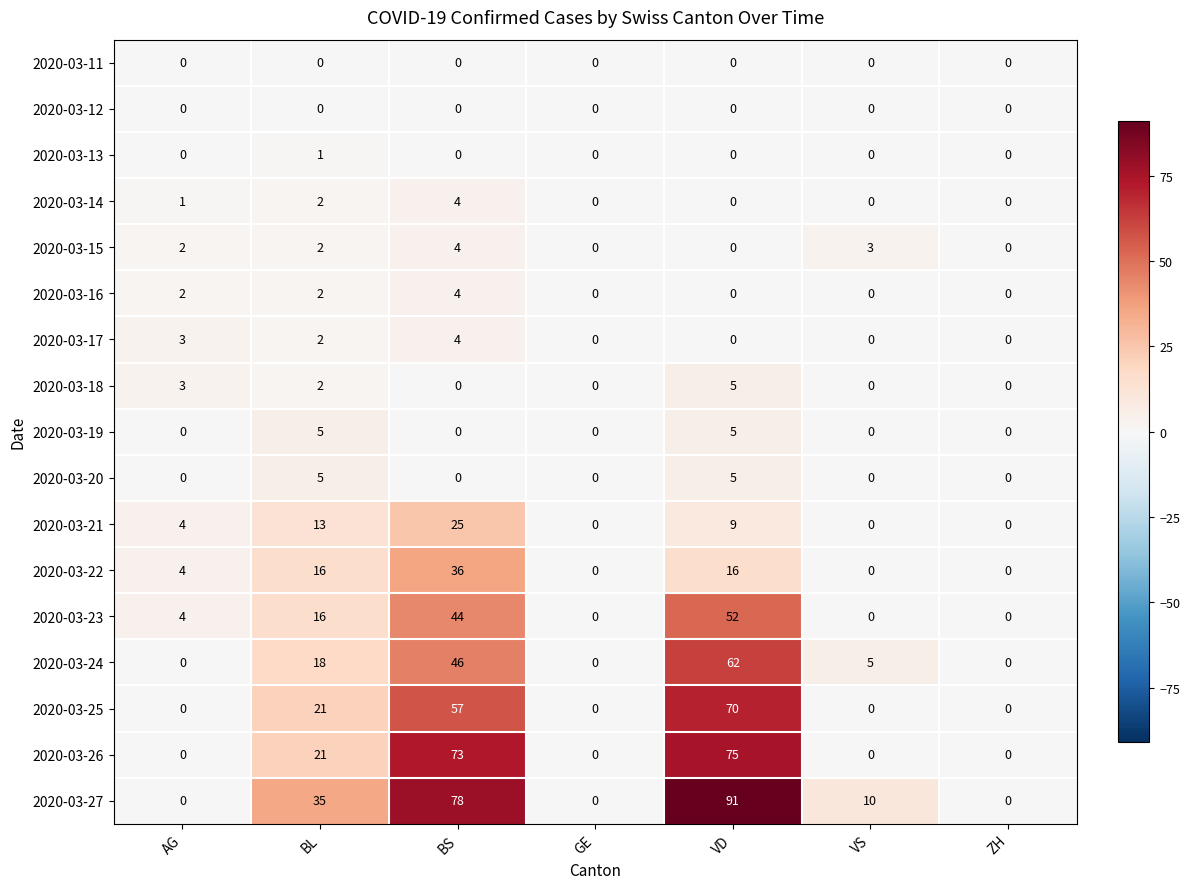

What is the difference between the maximum and minimum values in the 2020-03-25 series?

70